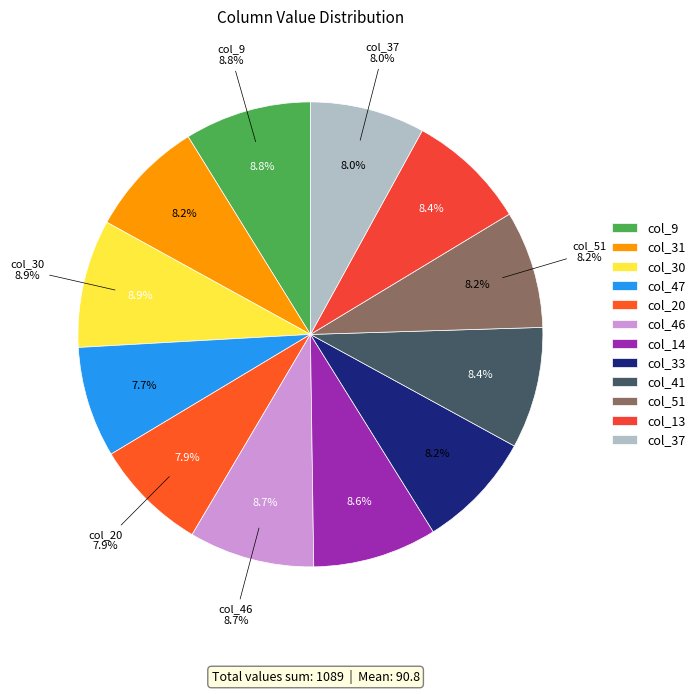

To the nearest percent, what percentage of the pie is 37?

8%